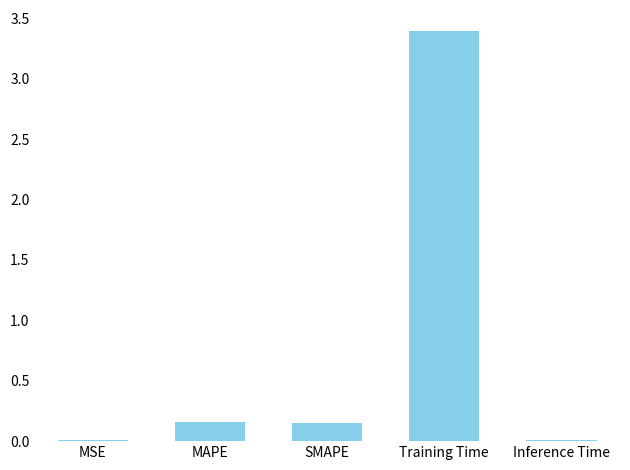

What is the greatest value displayed?

3.4